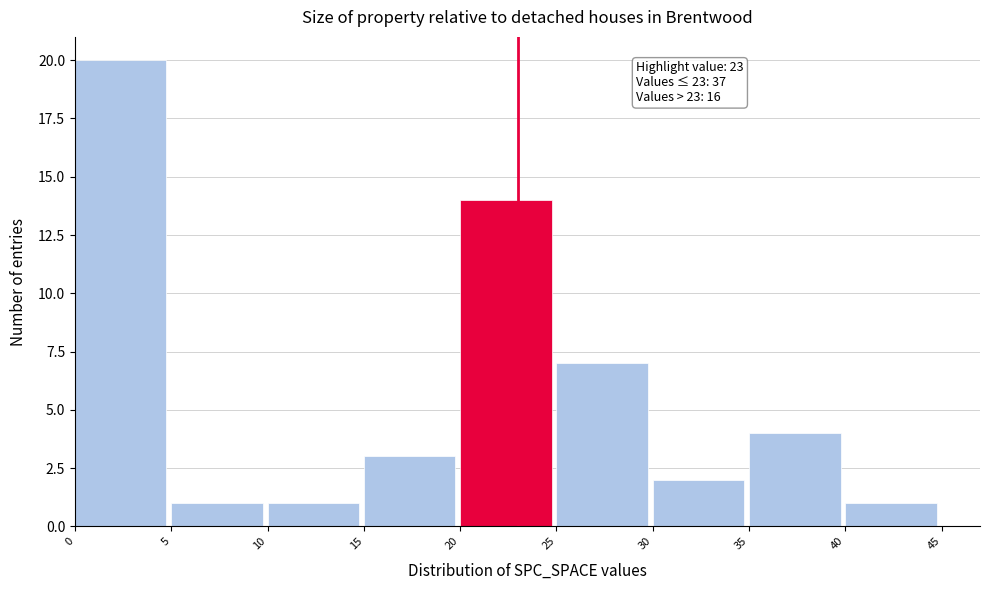

Over which range of the x-axis is the bar tallest?

0 to 5